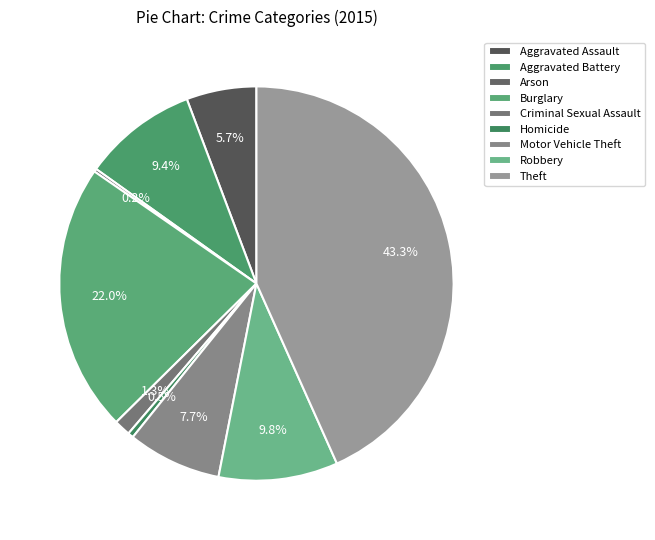

To the nearest percent, what portion does Theft represent?

43%